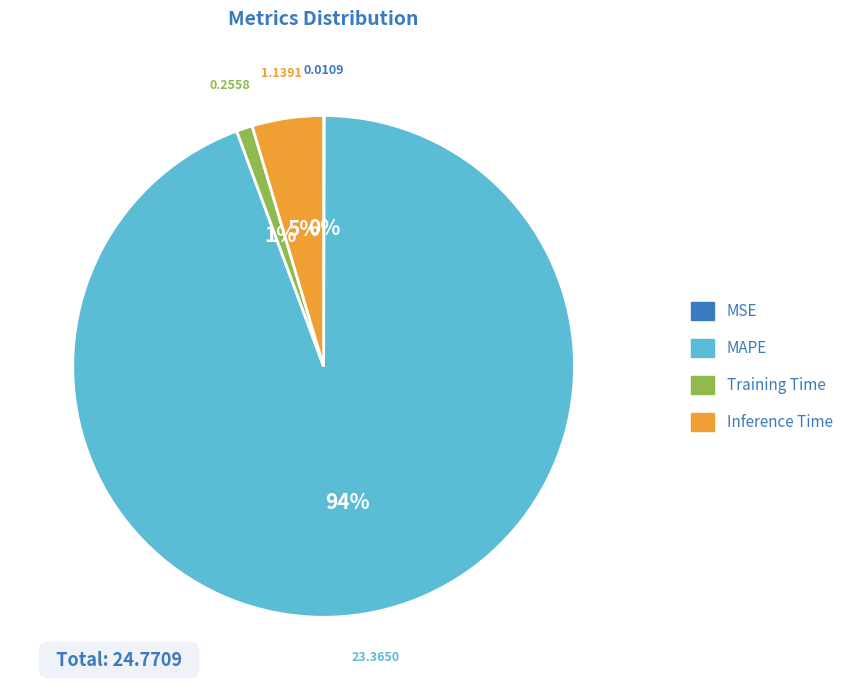

What percentage is the Training Time slice, to the nearest percent?

1%